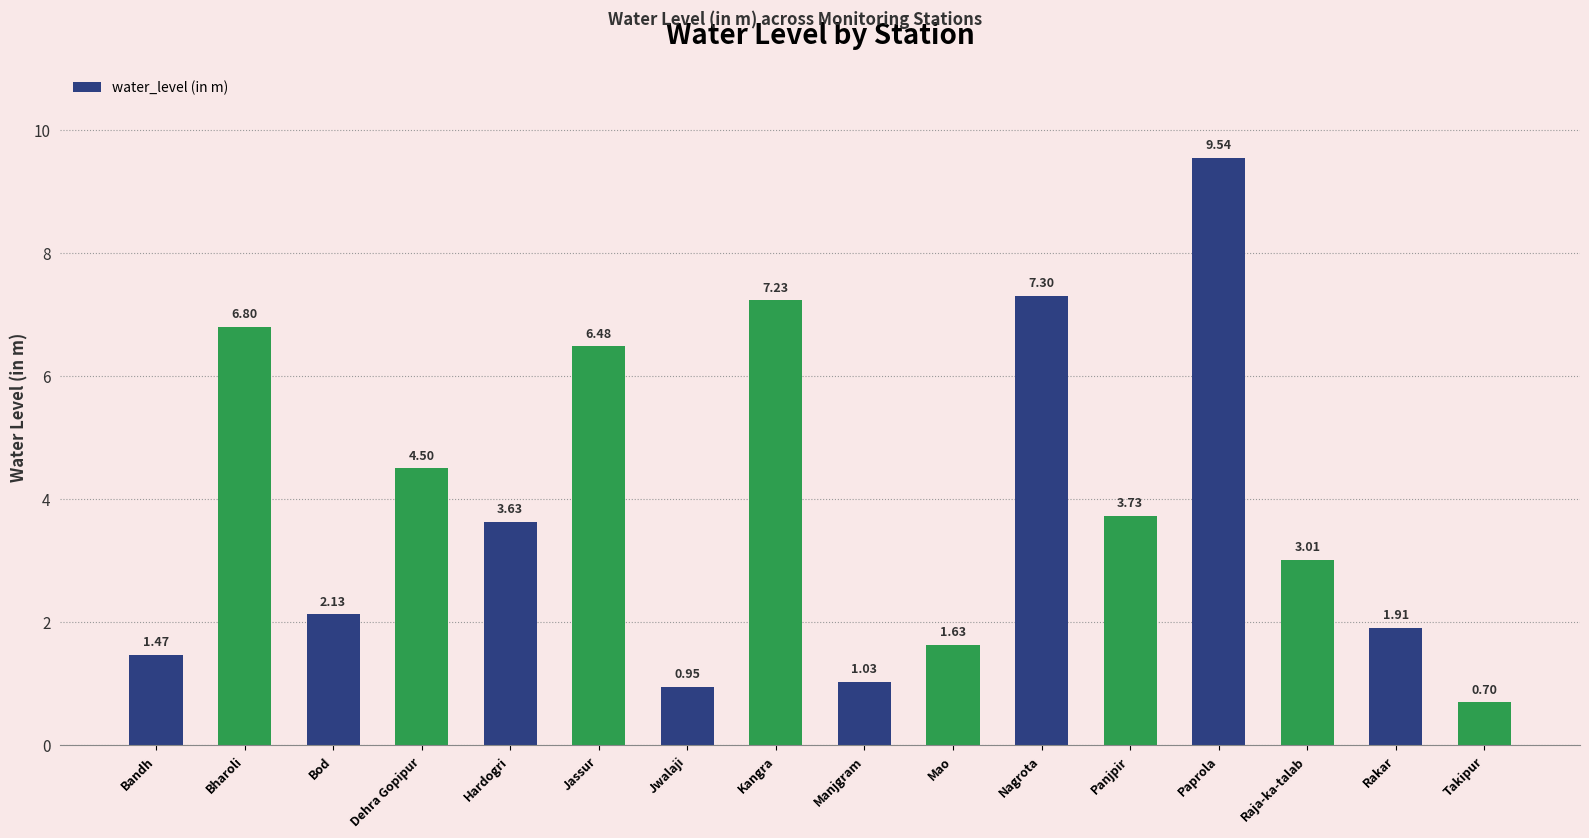

What is the label of the 9th bar from the right?

Kangra